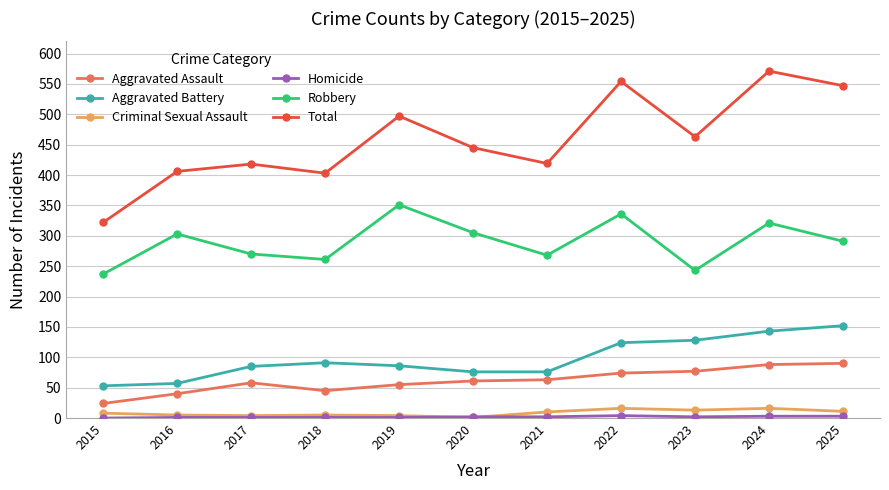

In Robbery, how many points are lower than both neighbors (excluding endpoints)?

3